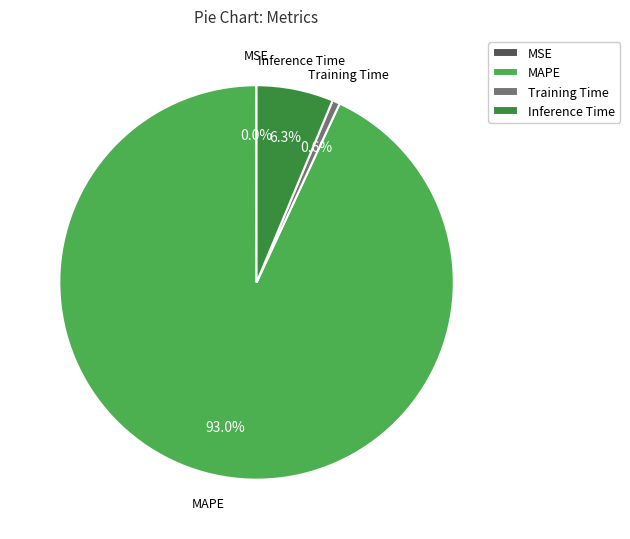

Which category has the biggest portion of the pie?

MAPE